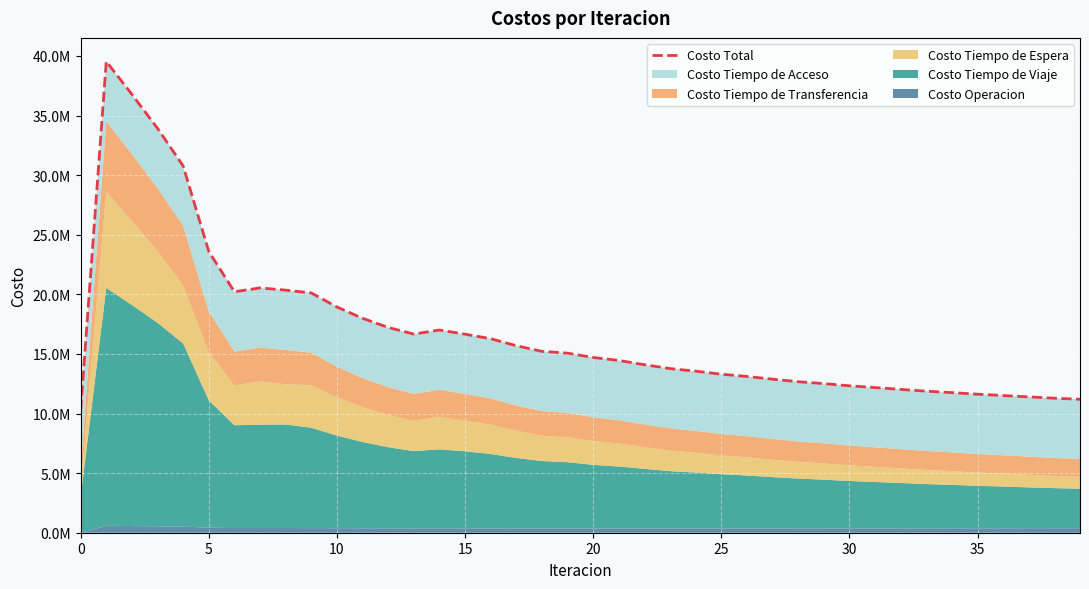

Is it true that the value at 25 is 13301078.9?

True